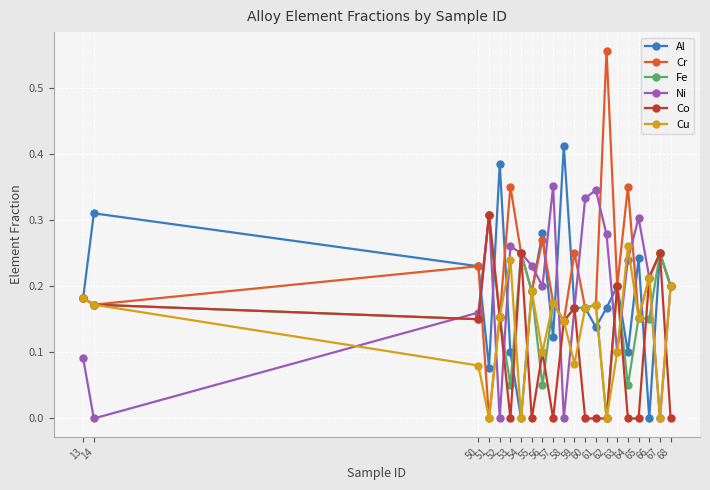

Which series has the widest spread of values?

Cr